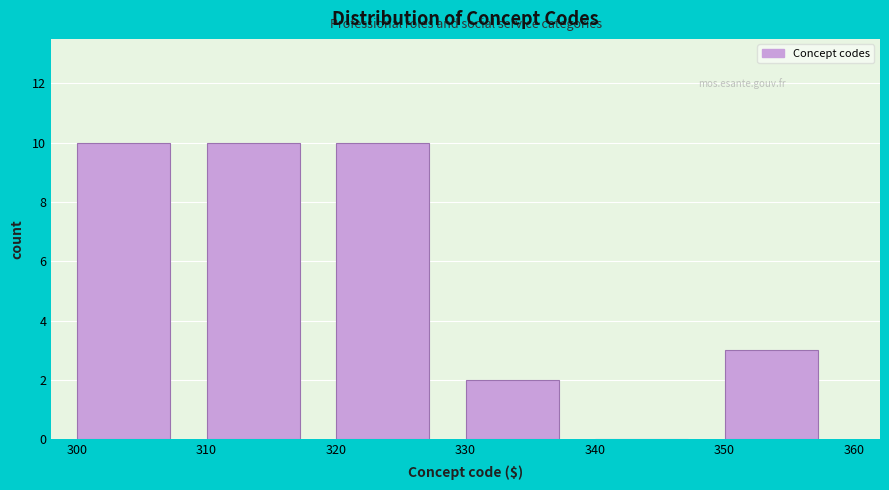

Reading left to right, transcribe this chart: for each bar, give the range it covers on the x-axis and its height. The values are not printed on the chart, so give them approximately, as read against the axis.

300 to 310: 10
310 to 320: 10
320 to 330: 10
330 to 340: 2
340 to 350: 0
350 to 360: 3